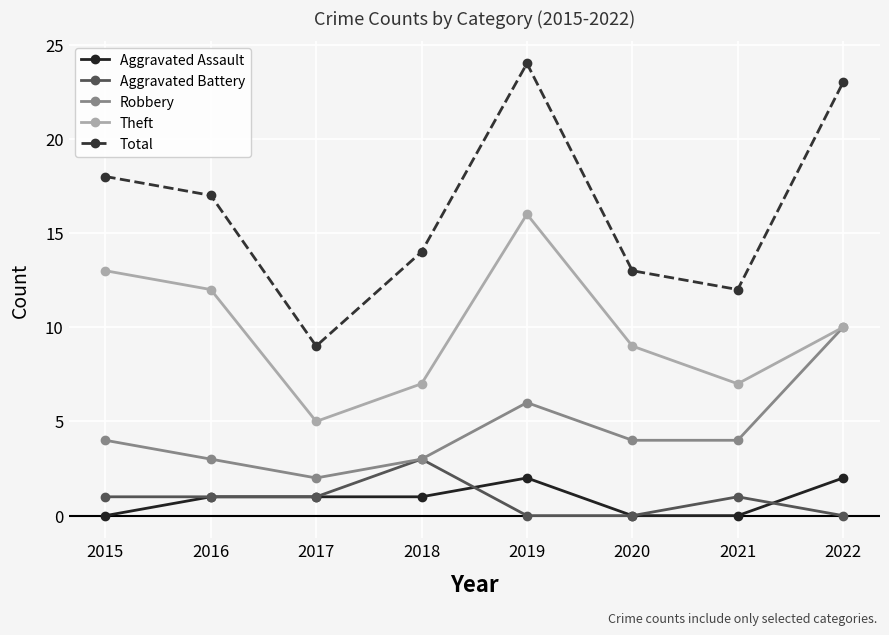

What is the spread (max minus min) of values at 2017?

8